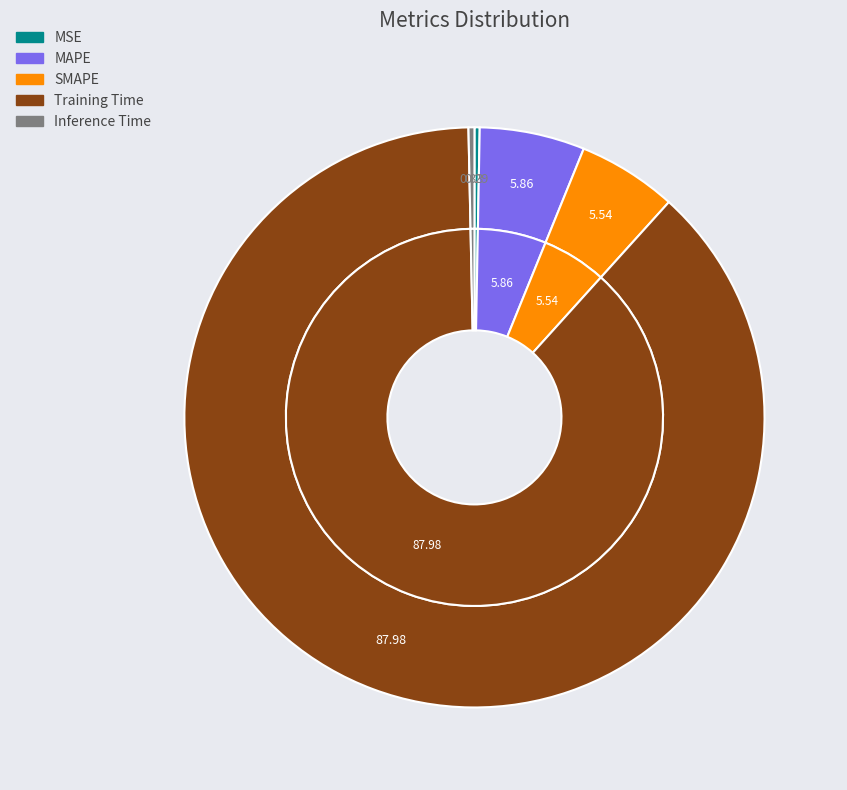

Which category has the smallest portion of the pie?

MSE